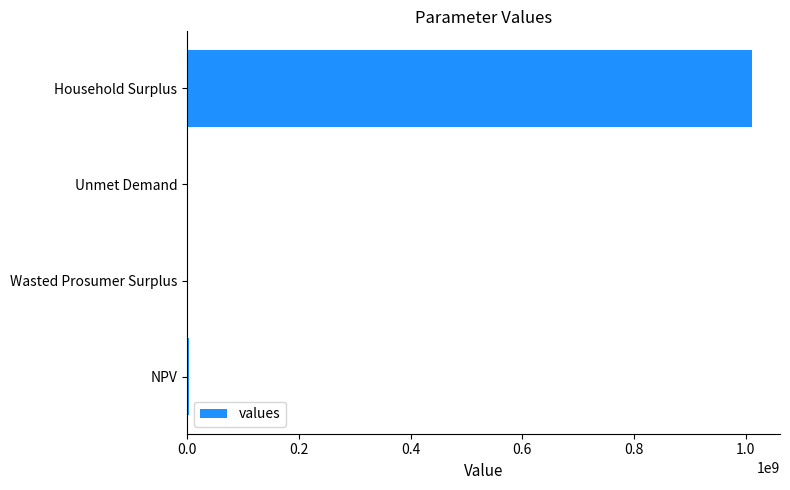

Between Unmet Demand and Household Surplus, which is larger?

Household Surplus